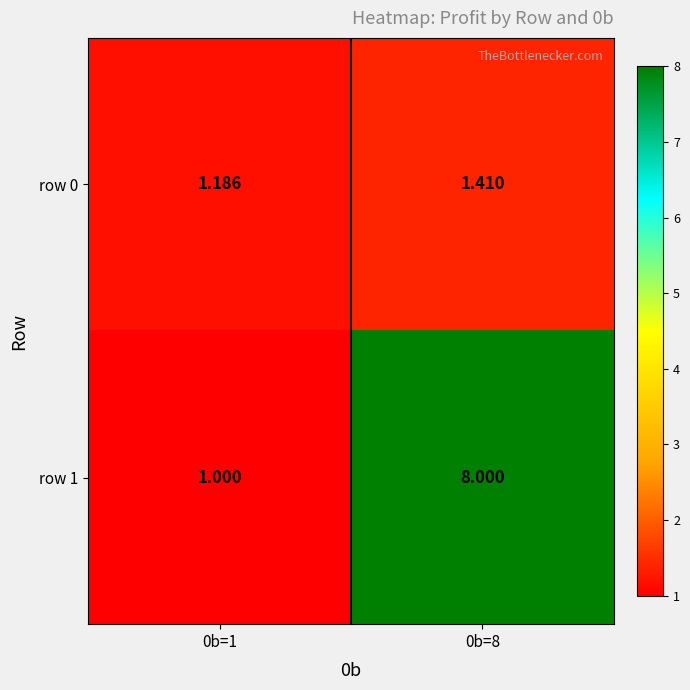

What is the total value across all series at 0b=1?

2.2